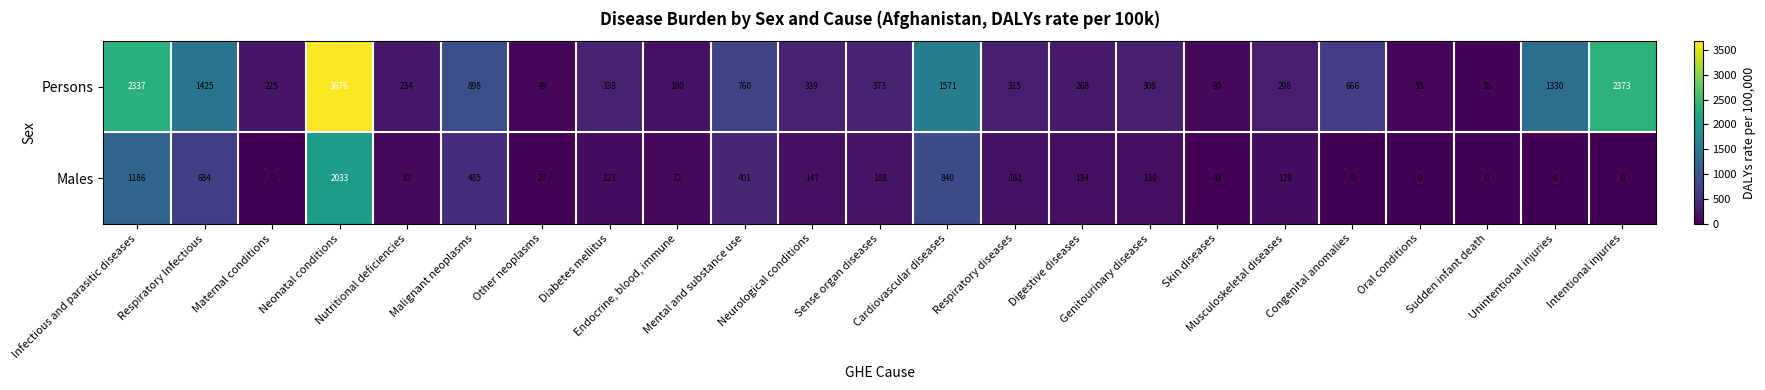

Rank the series by their maximum value, from lowest to highest.

Males, Persons